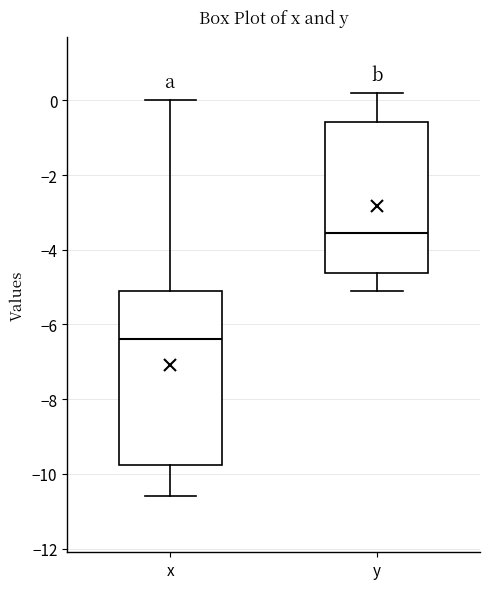

Which box's median line is the lowest?

x